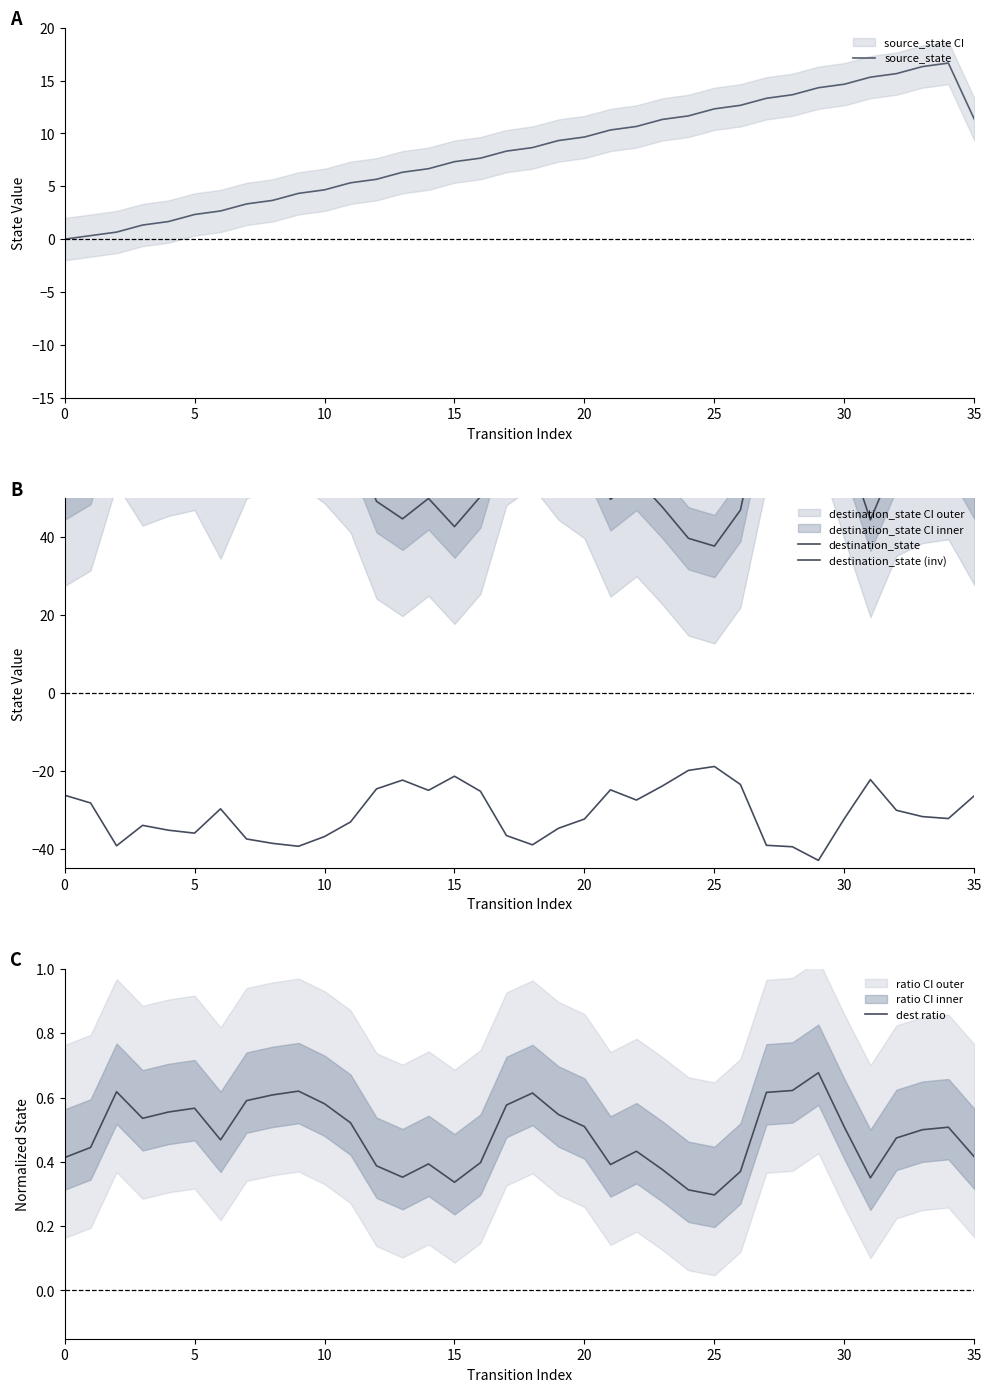

Which series has the largest total across all categories?

destination_state